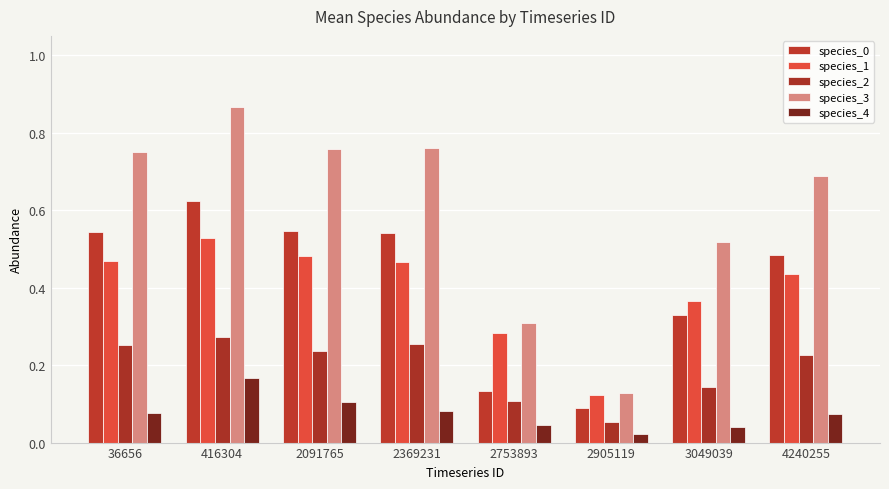

What is the sum of the species_2 values at 2905119 and 2753893?

0.2